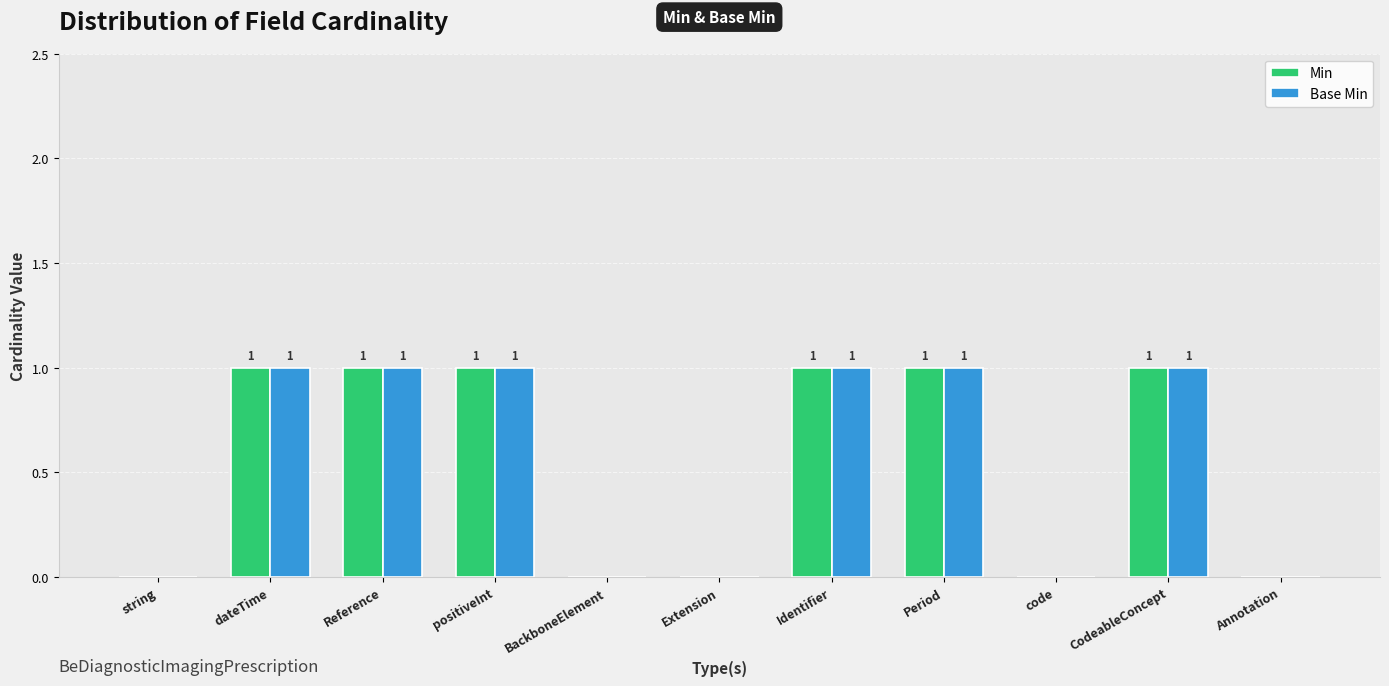

Is it true that Min equals 0 at code?

True